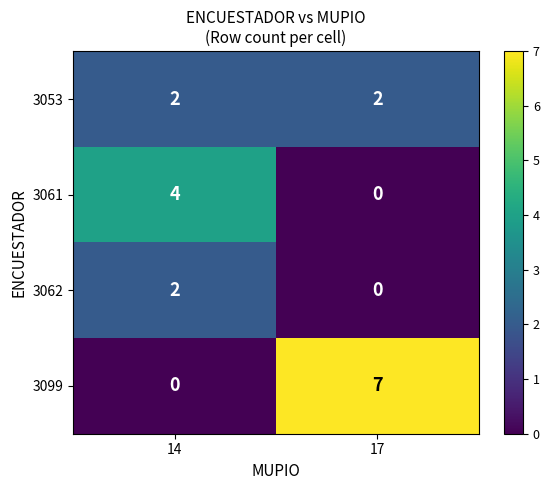

What is the greatest value displayed?

7